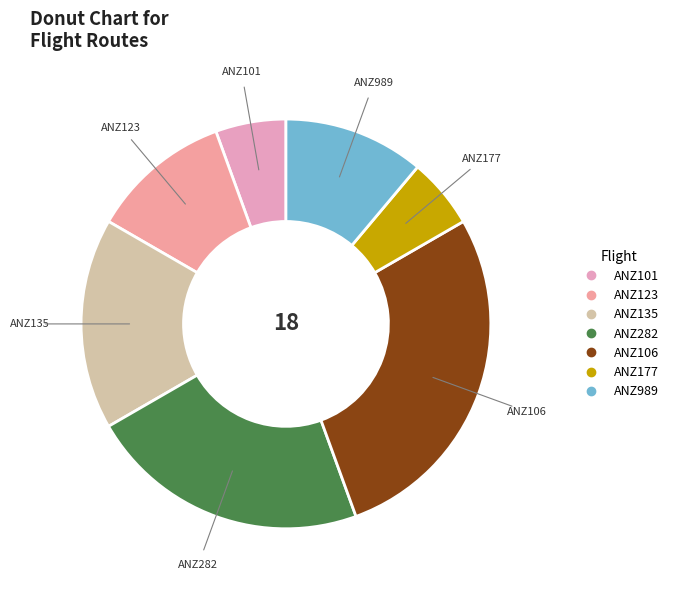

How many slices are in this pie chart?

7